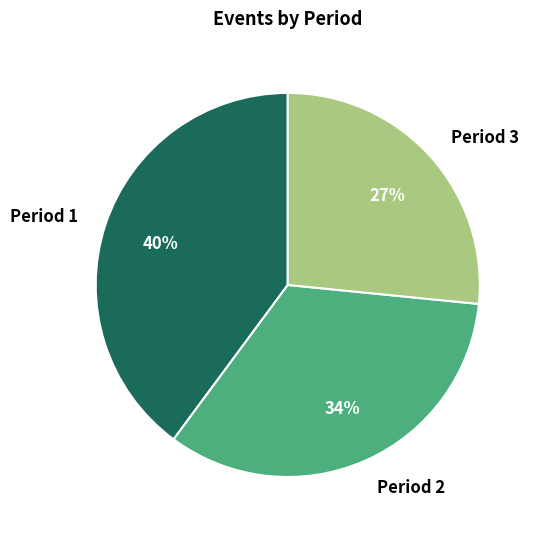

What is the largest slice in the pie chart?

Period 1